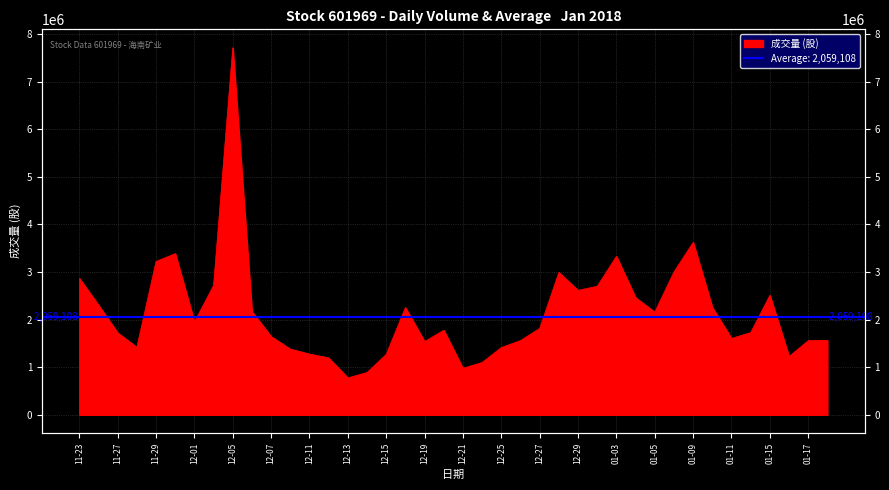

What is the label of the 37th point from the right?

2017-11-28